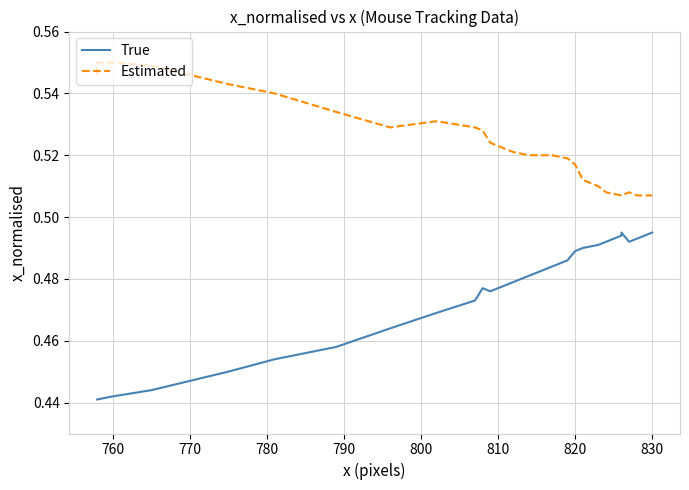

True or false: Estimated has a value of 0.9 at 17.

False